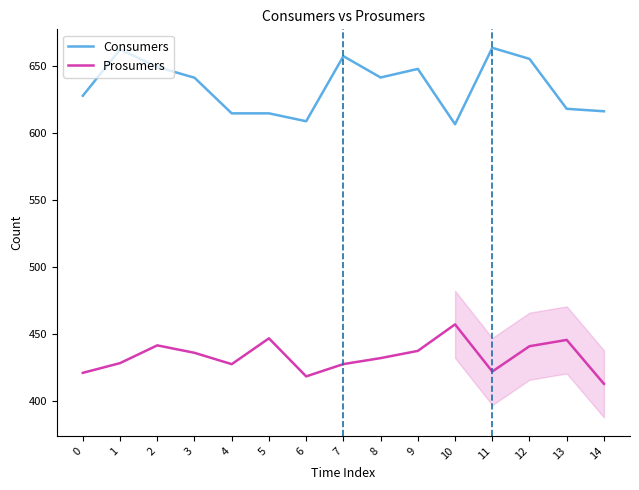

Rank the categories by Prosumers value from highest to lowest.

10, 5, 13, 2, 12, 9, 3, 8, 1, 7, 4, 11, 0, 6, 14